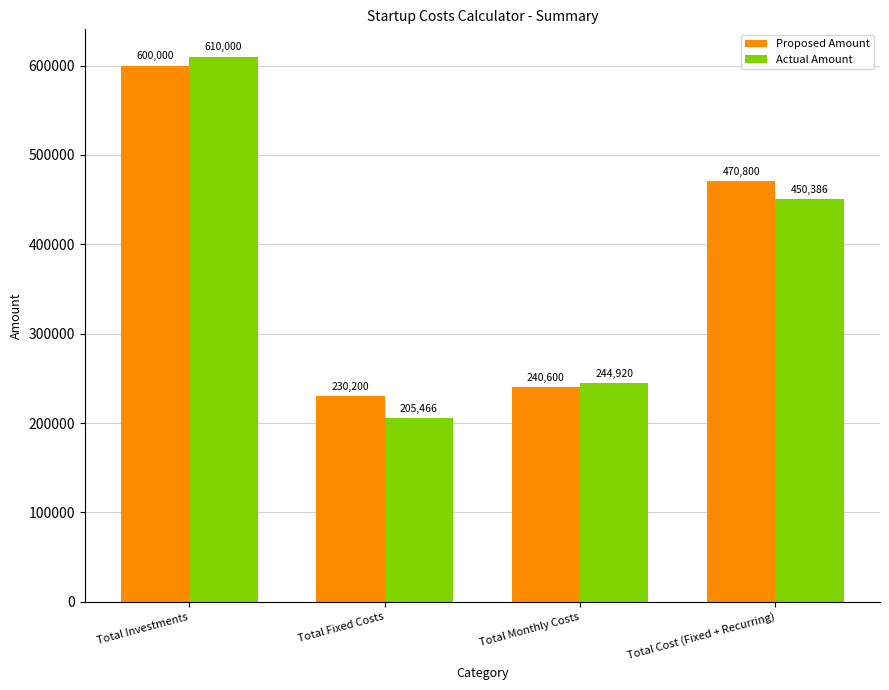

Where is Proposed Amount nearest to the value 415100?

Total Cost (Fixed + Recurring)